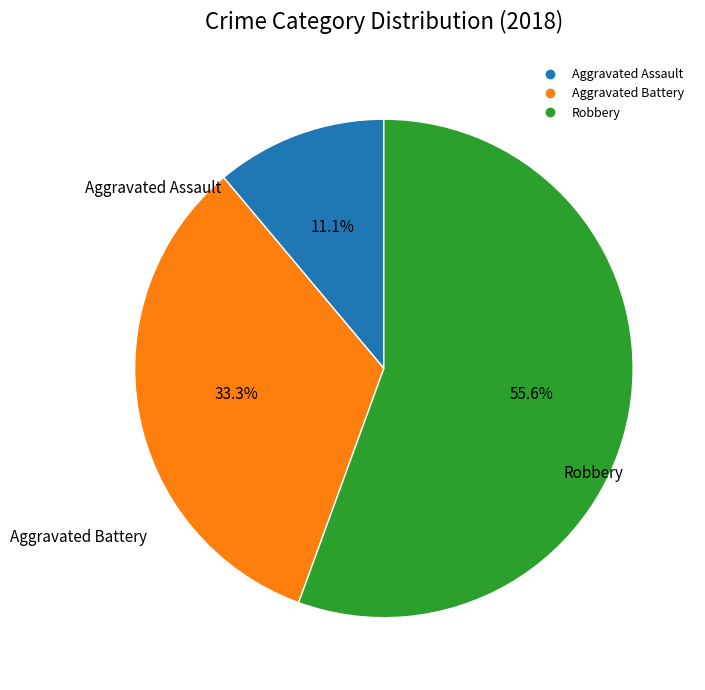

True or false: Aggravated Battery accounts for 33% of the total.

True